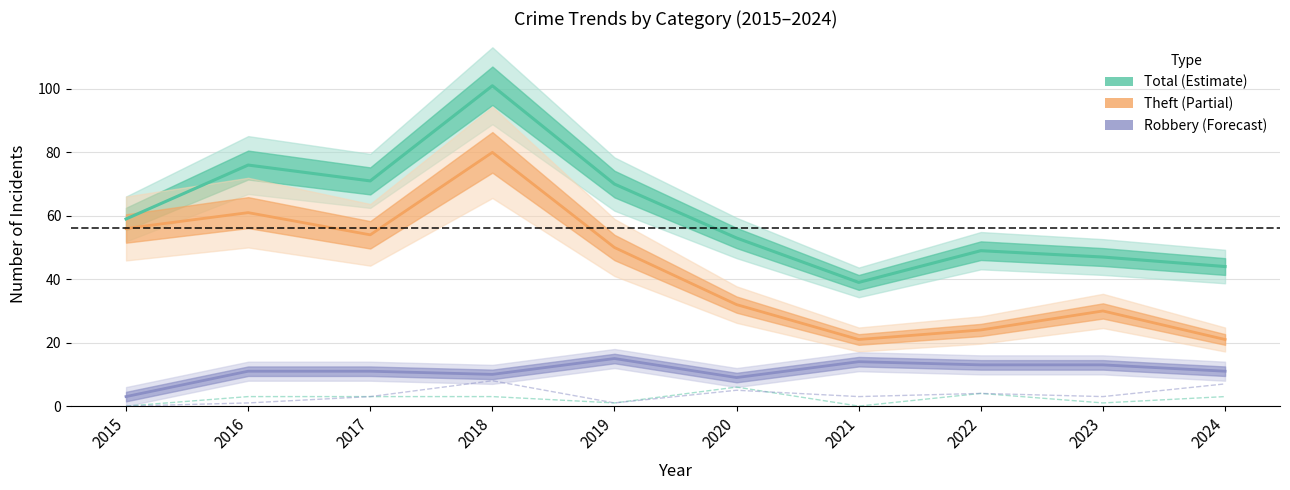

True or false: Aggravated Battery and Aggravated Assault cross at least once.

True